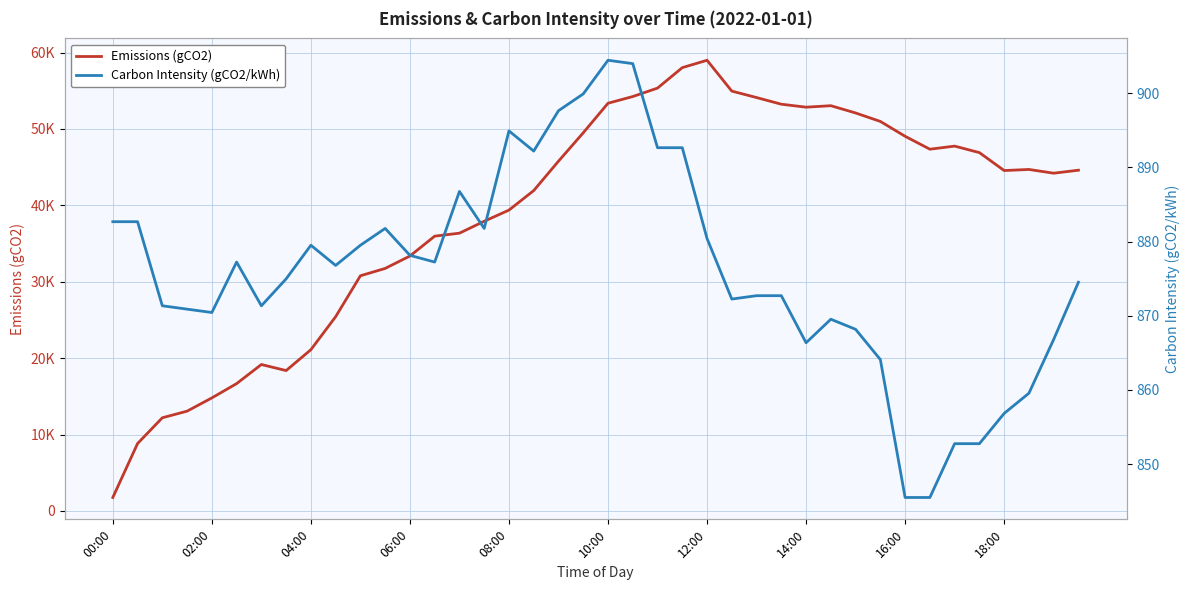

Which category has the lowest value in the Emissions (gCO2) series?

00:00